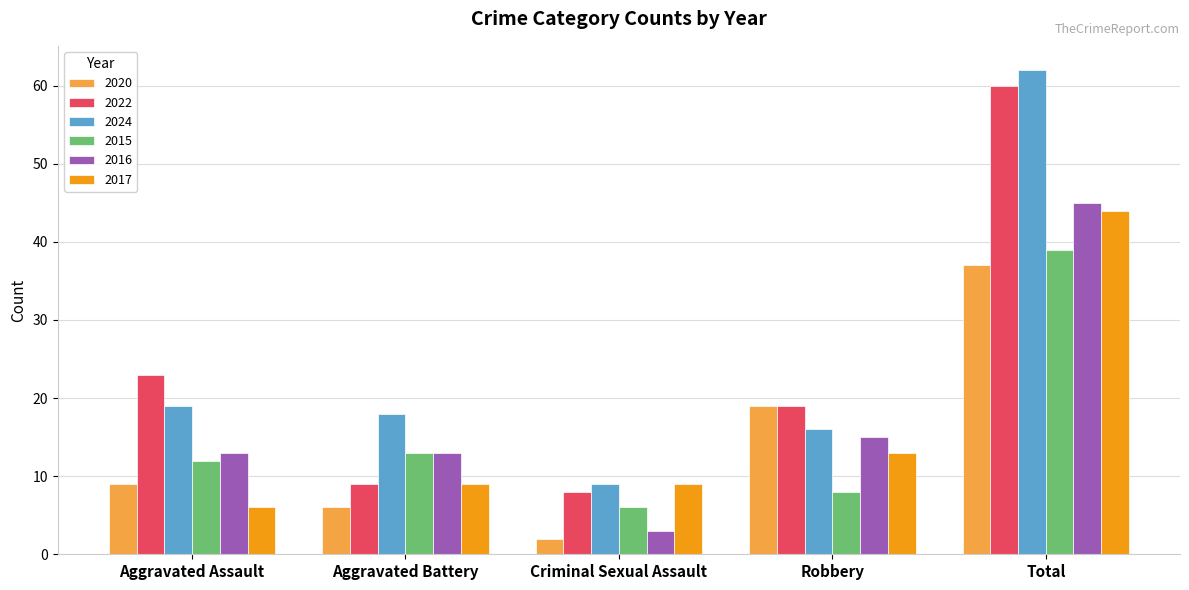

Are the bars grouped side by side (vs. stacked)?

Yes